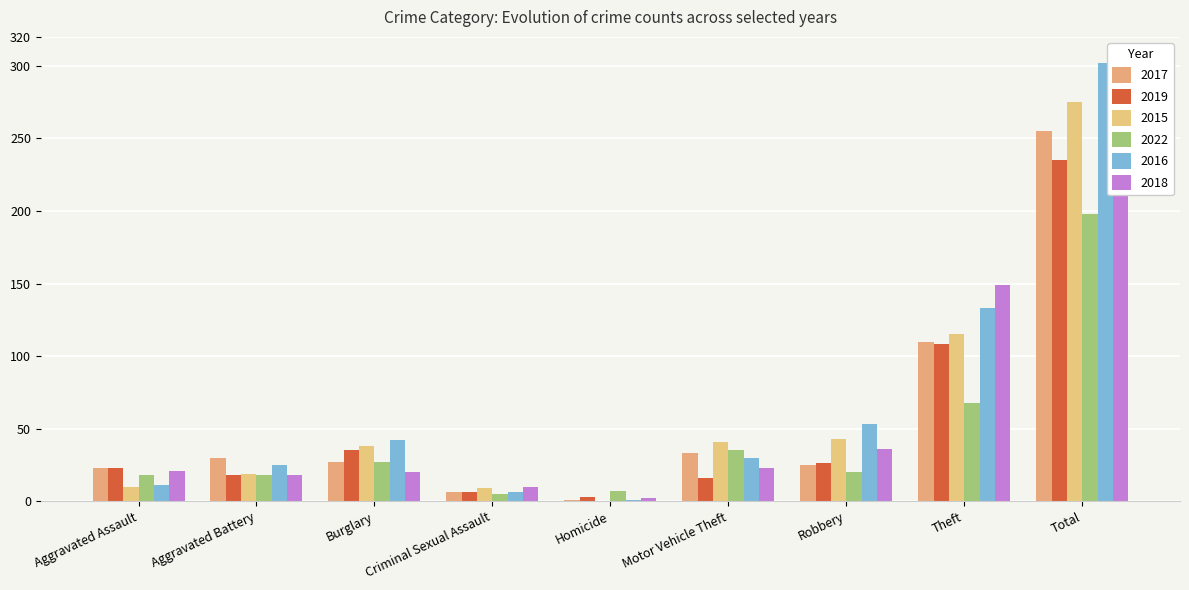

Reading right to left, list all the values displayed in this chart.

2017: 255	110	25	33	1	6	27	30	23
2019: 235	108	26	16	3	6	35	18	23
2015: 275	115	43	41	0	9	38	19	10
2022: 198	68	20	35	7	5	27	18	18
2016: 302	133	53	30	1	6	42	25	11
2018: 280	149	36	23	2	10	20	18	21